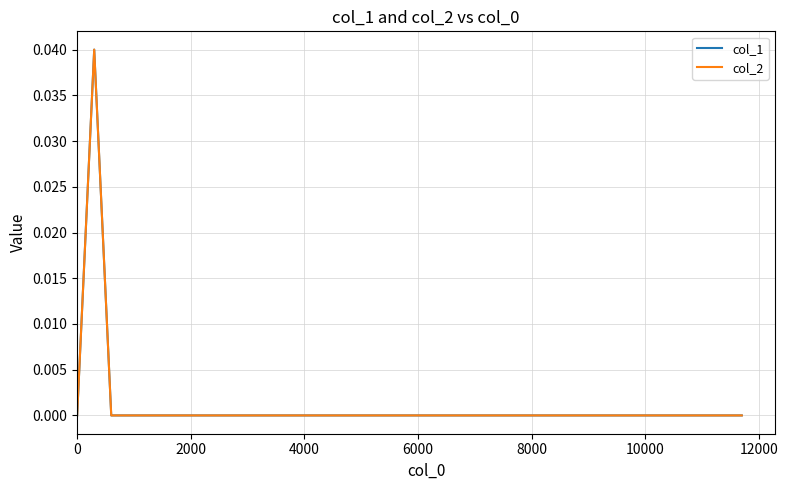

Is this an area chart (filled region under the line)?

No